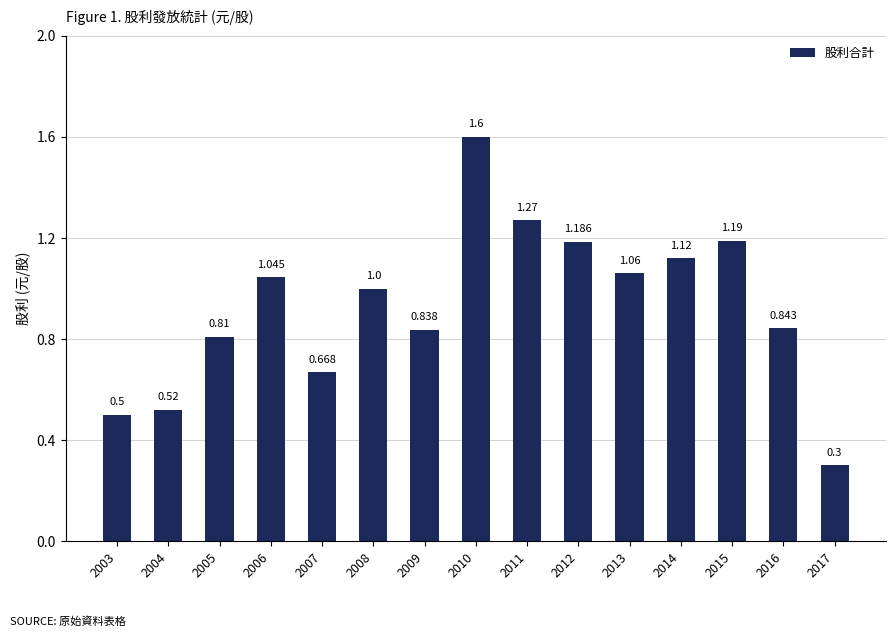

Where is the data nearest to the value 0?

2017